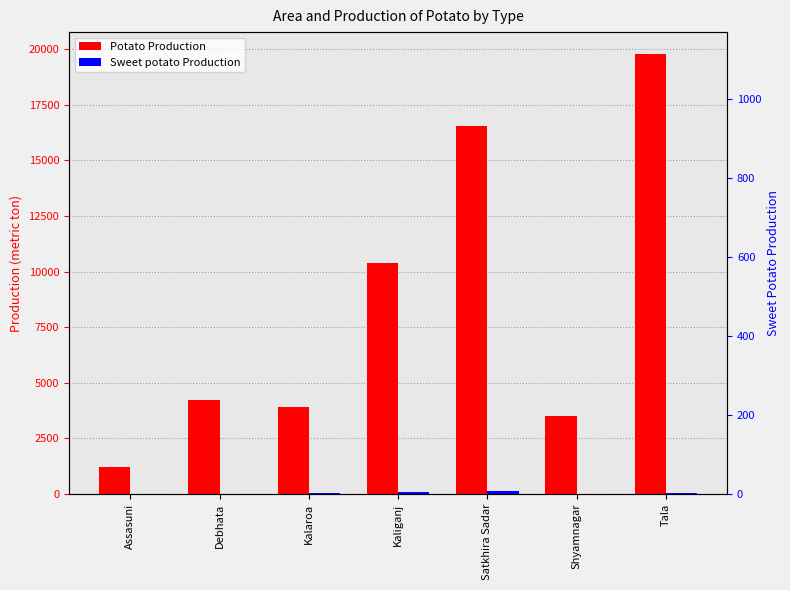

What is the maximum value shown in the chart?

19786